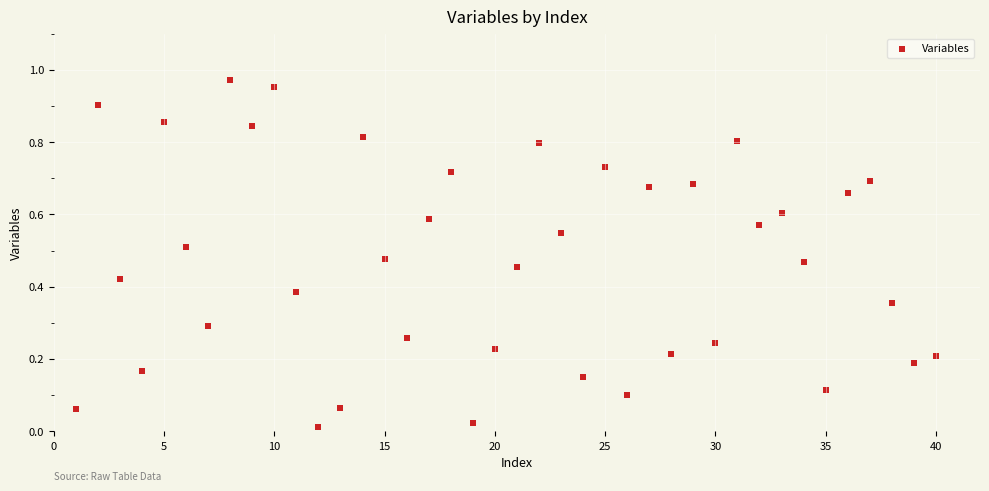

What is the range of X values (max minus min)?

39.0